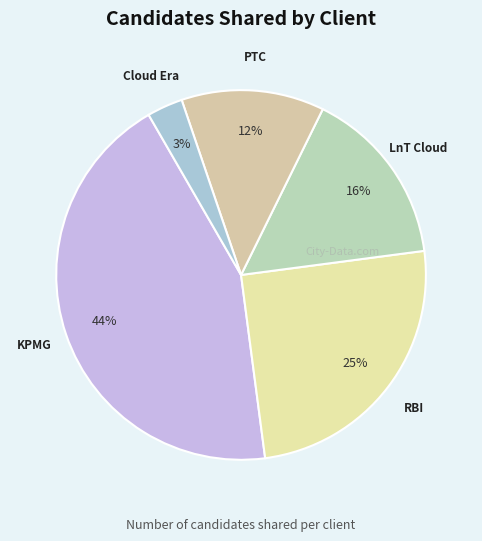

Count the number of slices in the pie.

5